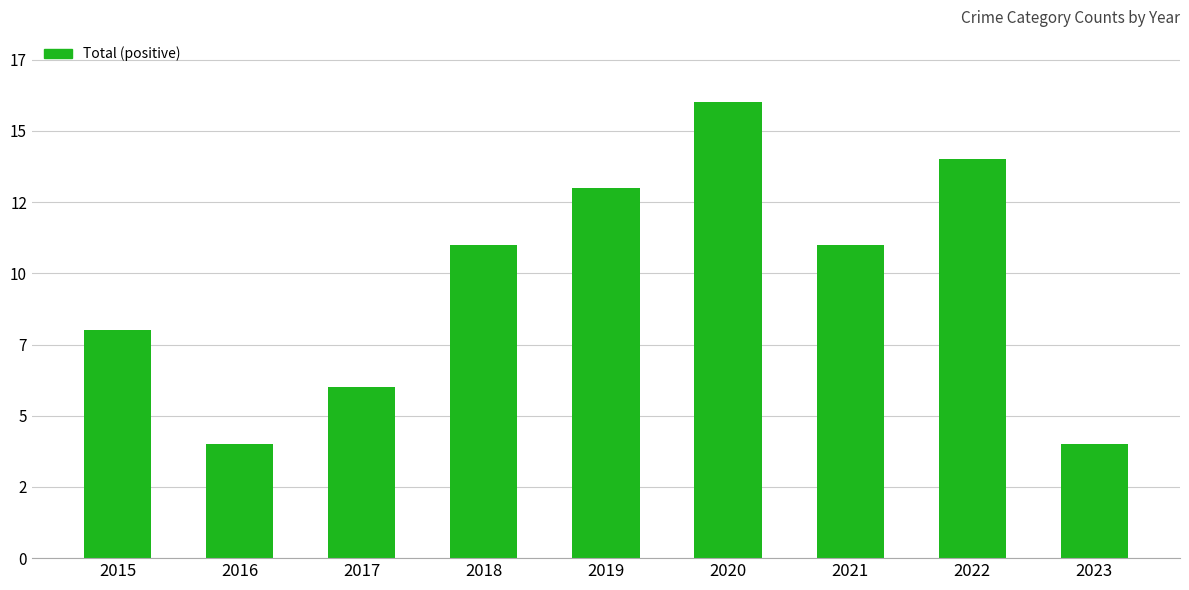

The value at 2016 is 4. True or false?

True